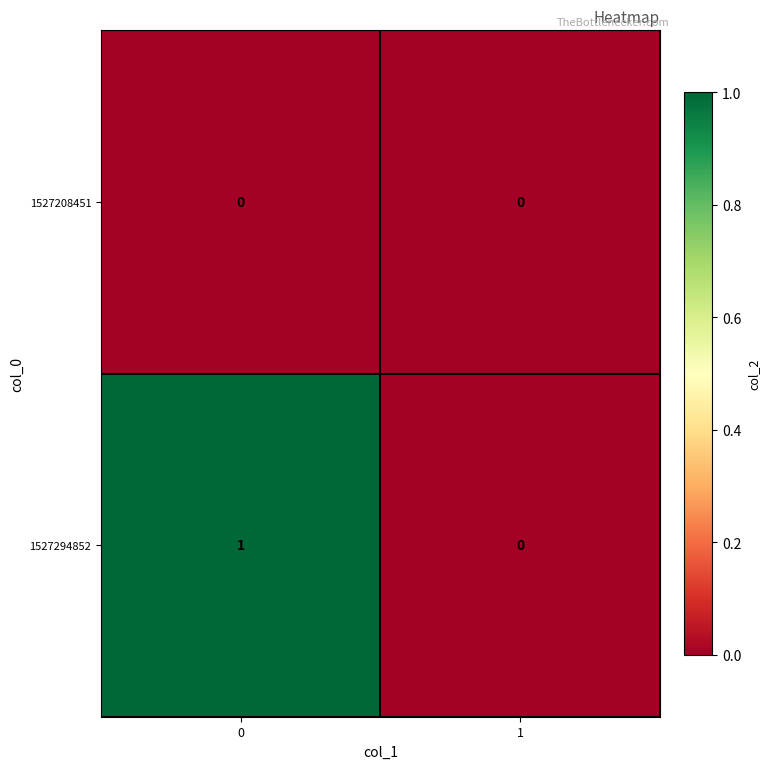

Reading right to left, transcribe all the data shown in this chart.

1527208451: 0	0
1527294852: 0	1